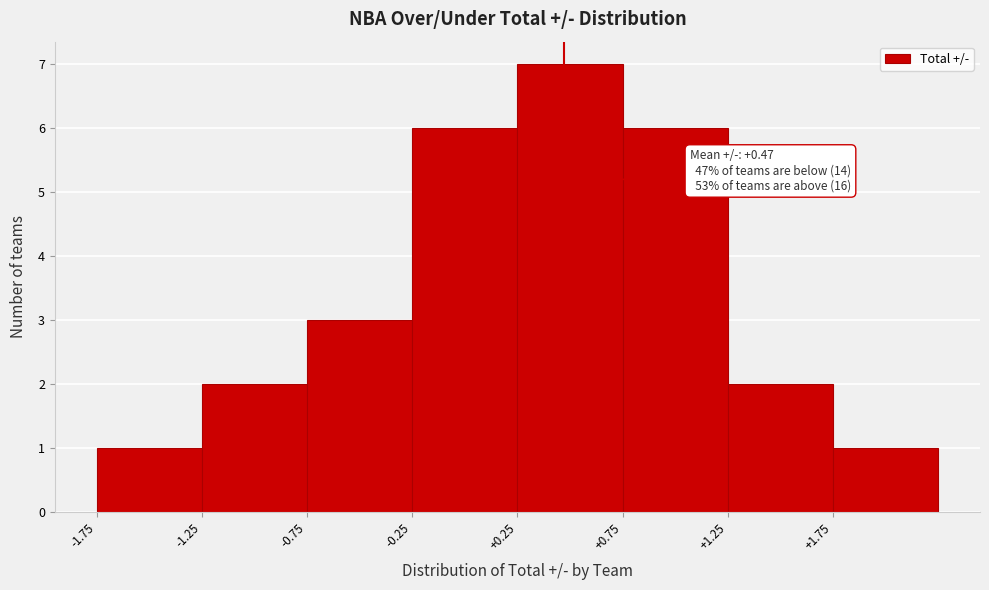

Which range on the x-axis has the tallest bar?

0.25 to 0.75